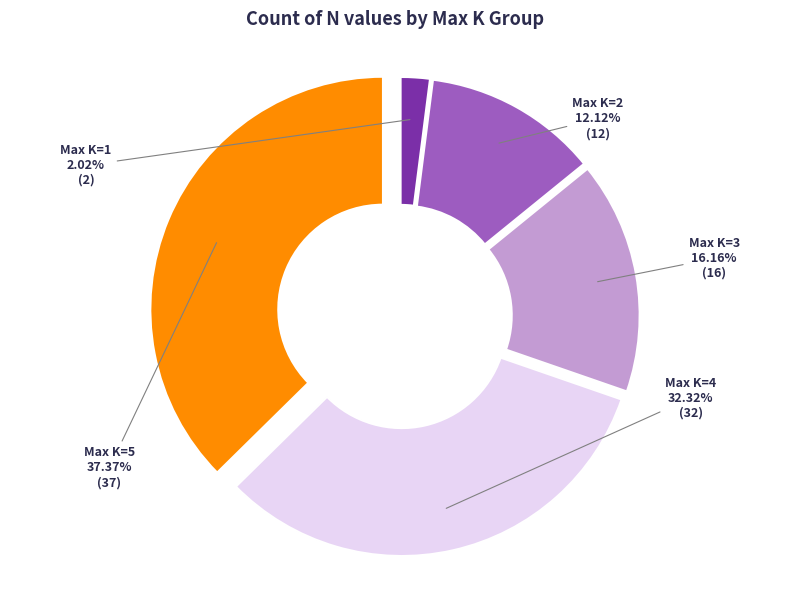

Is there a majority slice in this chart?

No